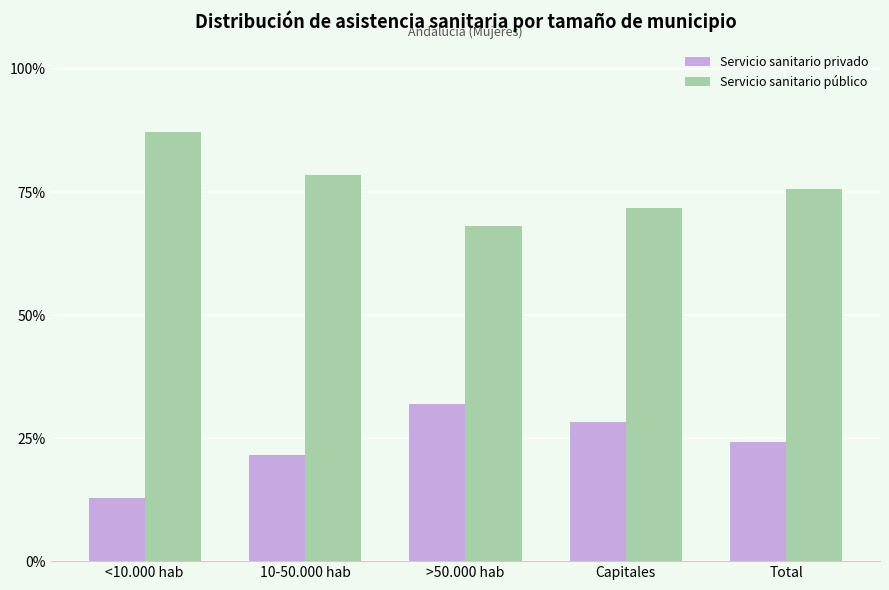

What are all the series names shown in the legend?

Servicio sanitario privado, Servicio sanitario público